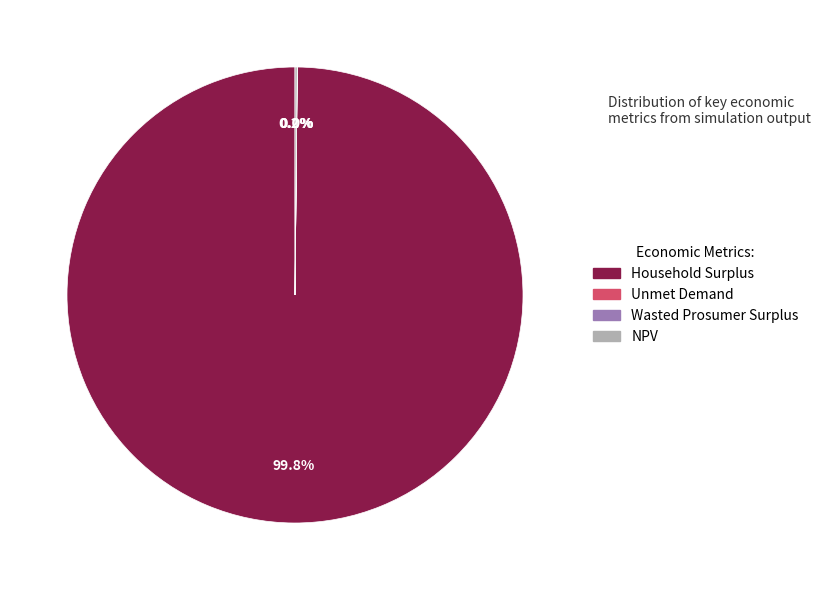

What is the largest slice in the pie chart?

Household Surplus